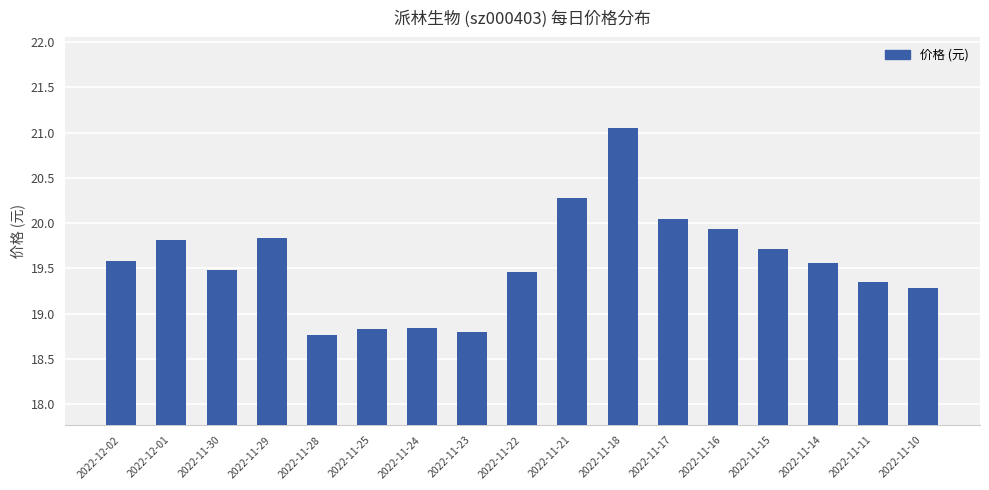

True or false: the data shows 8.0 at 2022-11-14.

False